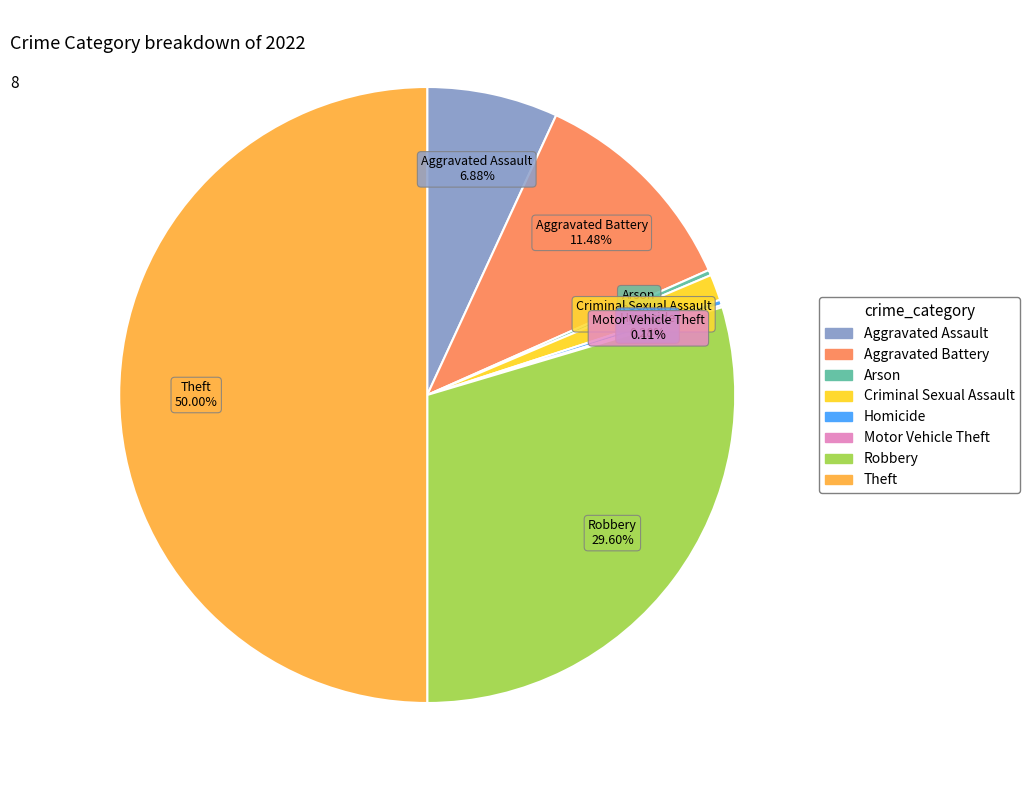

Which category has the biggest portion of the pie?

Theft